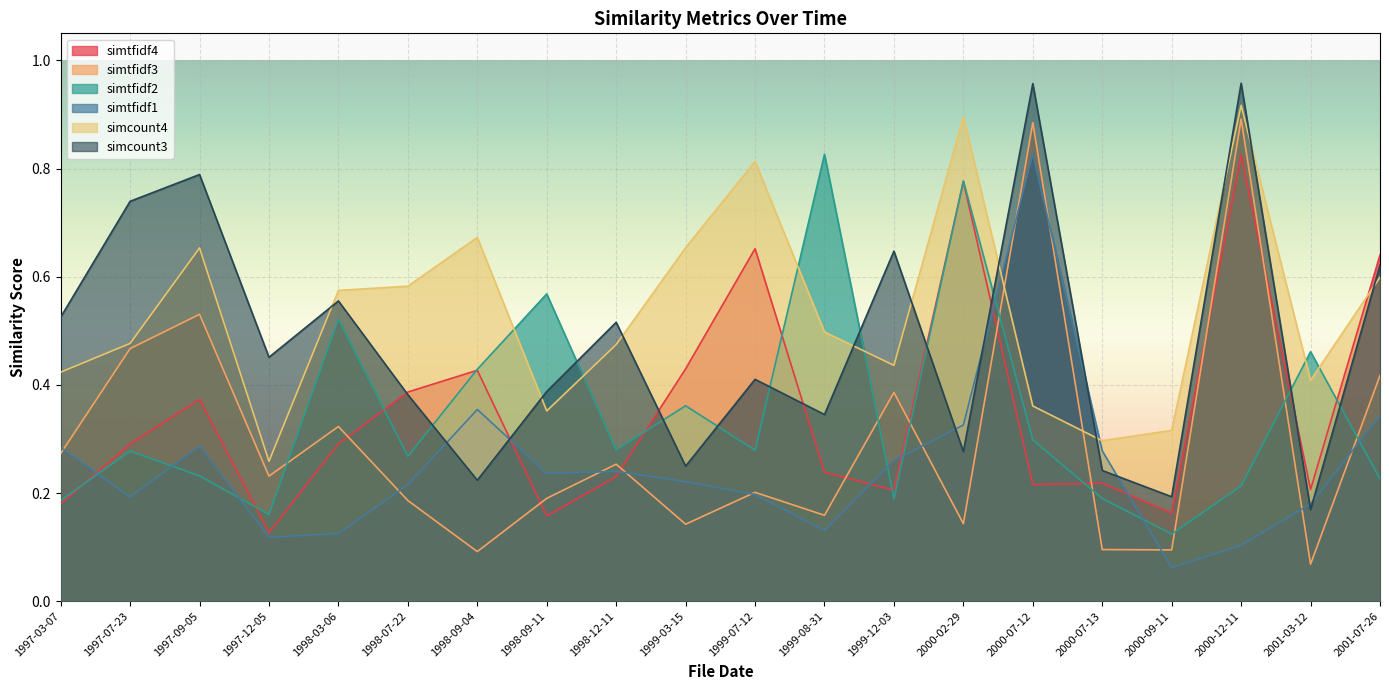

True or false: simtfidf1 and simtfidf3 cross at least once.

True